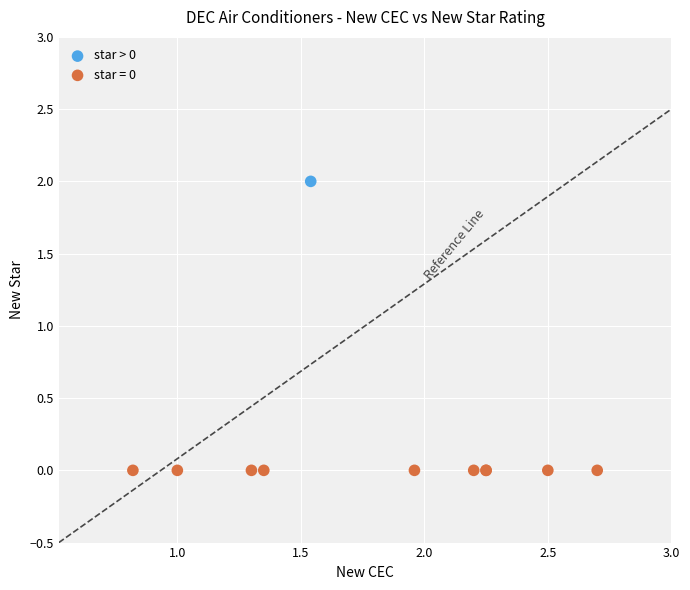

Which series contains the highest Y value?

star > 0